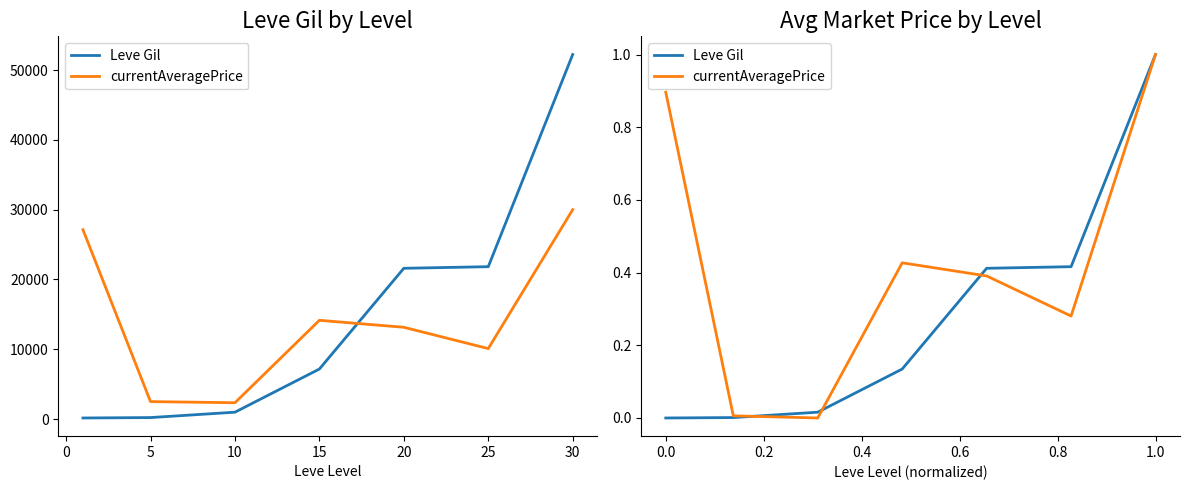

How many lines are shown in the chart?

2